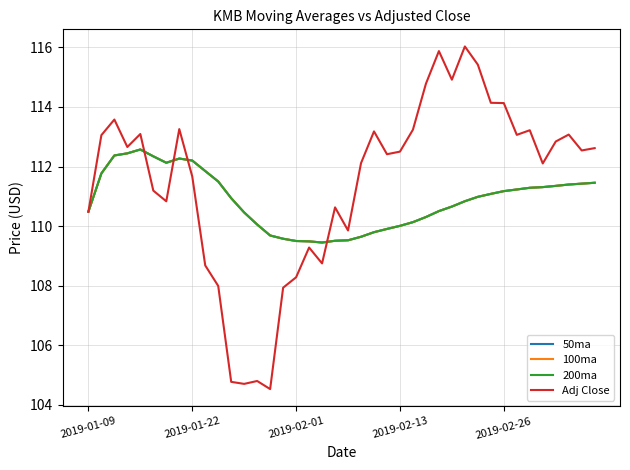

Does the chart have visible grid lines?

Yes